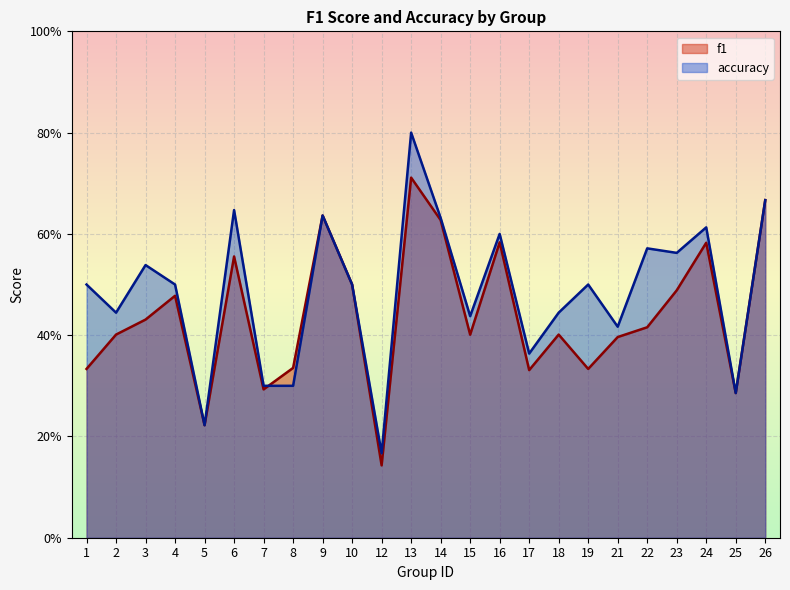

Which label corresponds to the largest value in the chart?

13